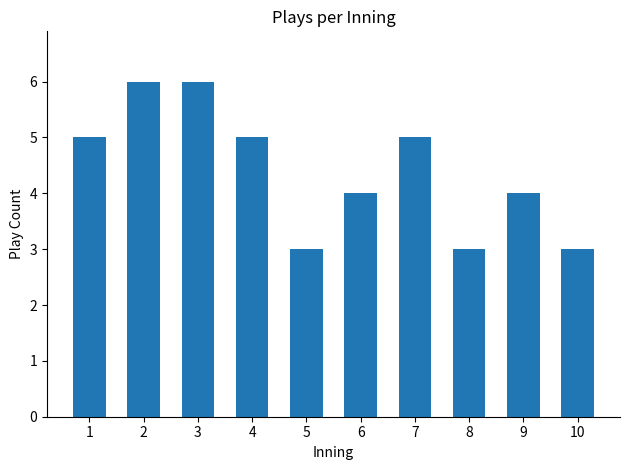

How many values are below 5?

5